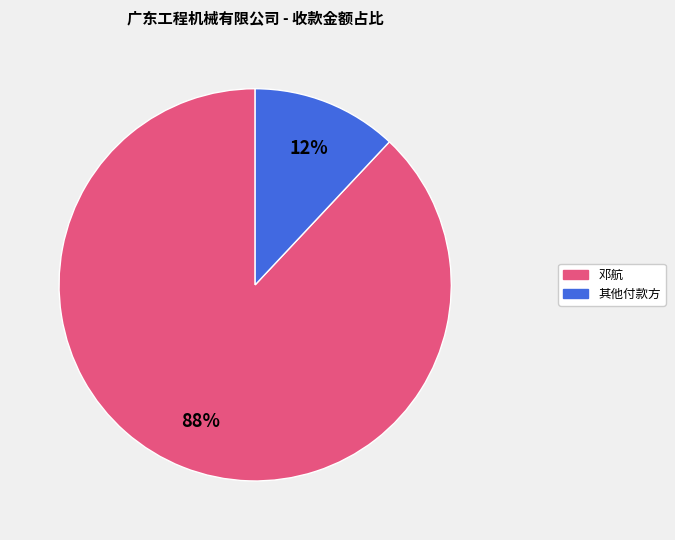

To the nearest percent, what is the average slice percentage?

50%